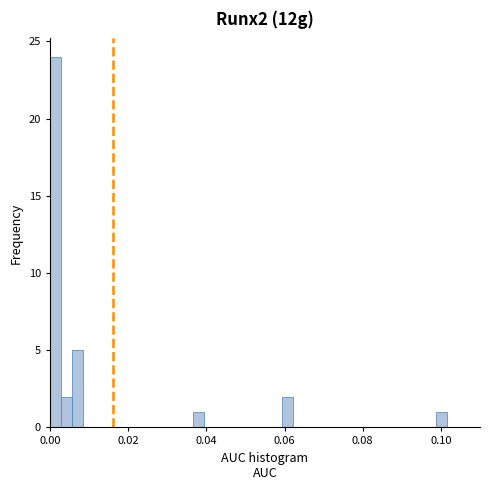

Around what value on the x-axis is the tallest bar? Give the approximate position of its centre, as read against the axis.

0.002